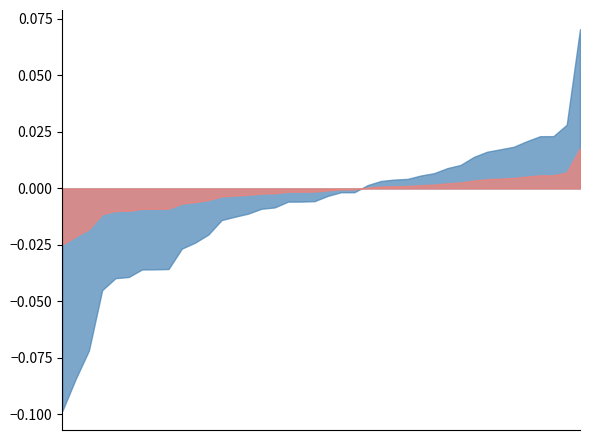

The P_in series shows 0.0 at 34-35. True or false?

True